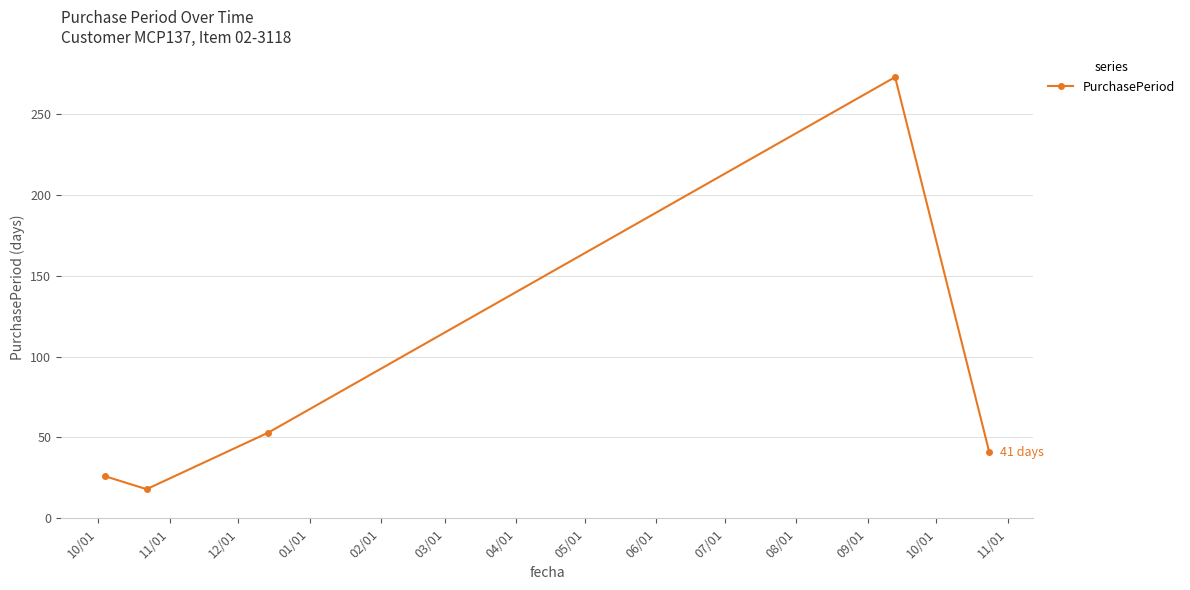

What is the sum of all values?

411